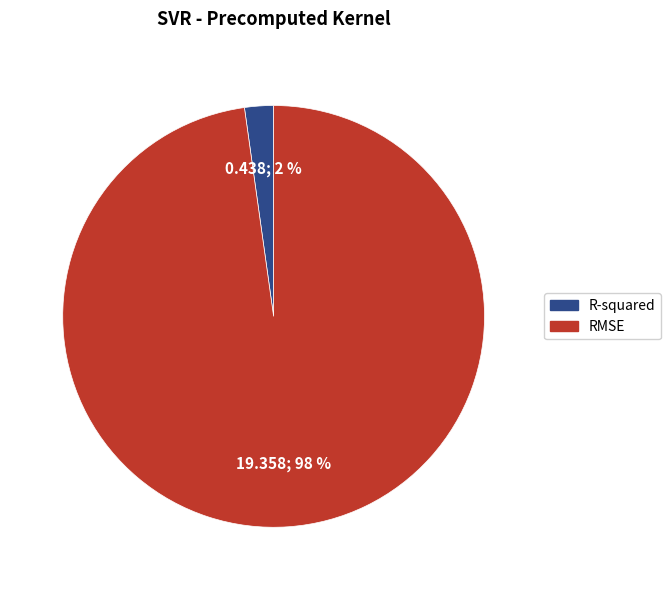

Which slice is the largest?

RMSE